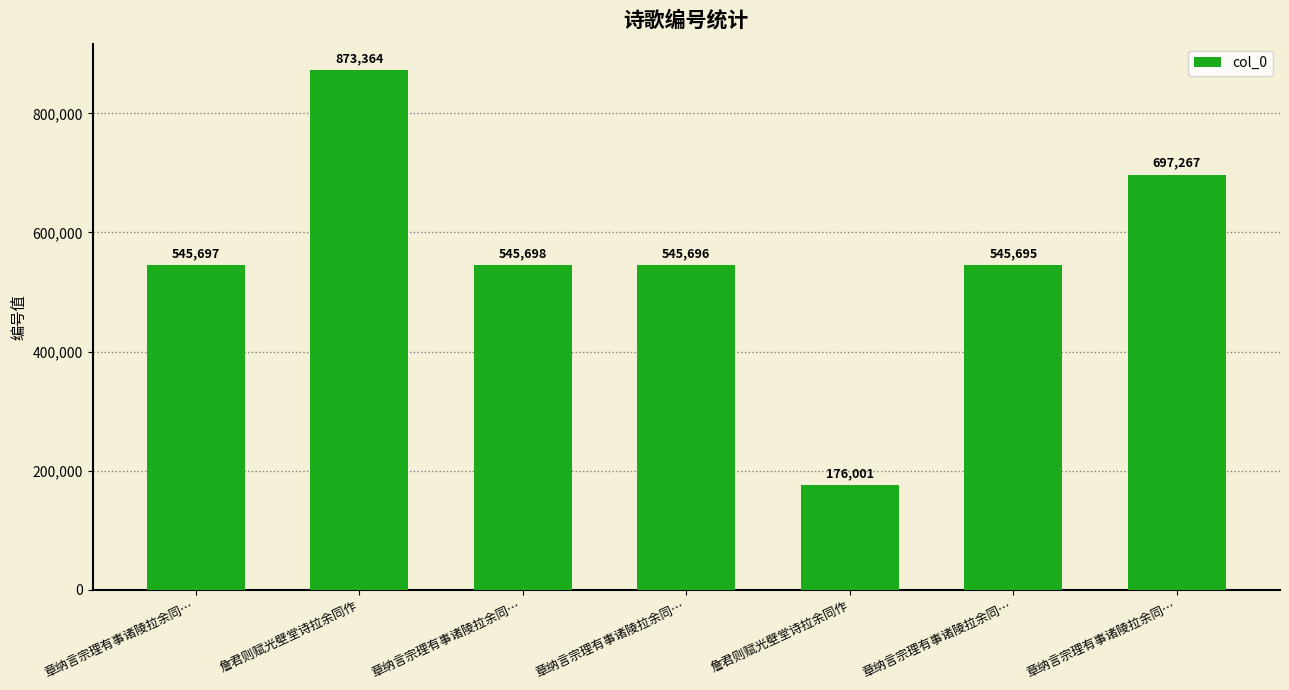

Are the bars horizontal?

No